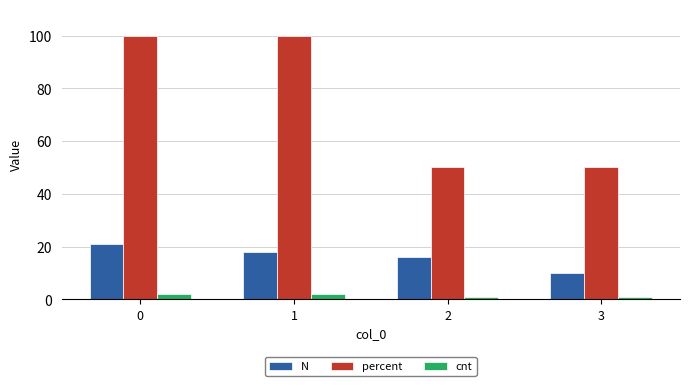

Rank the series by their average value, from lowest to highest.

cnt, N, percent